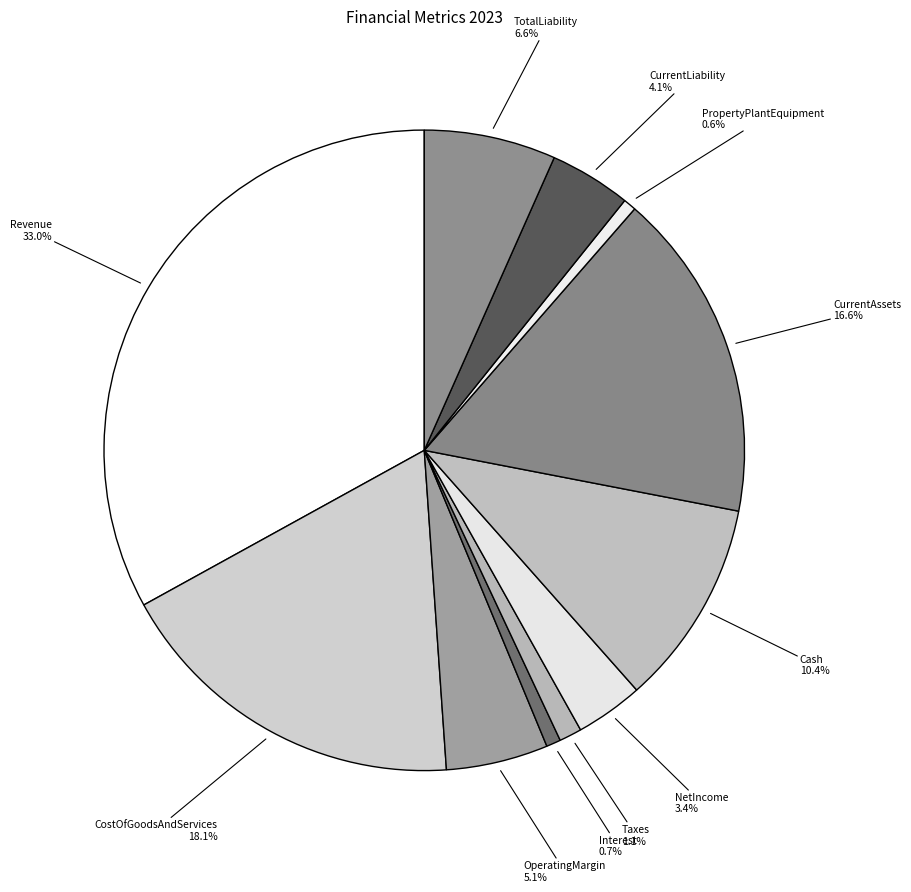

What is the ratio of the value at OperatingMargin to the value at NetIncome?

1.5